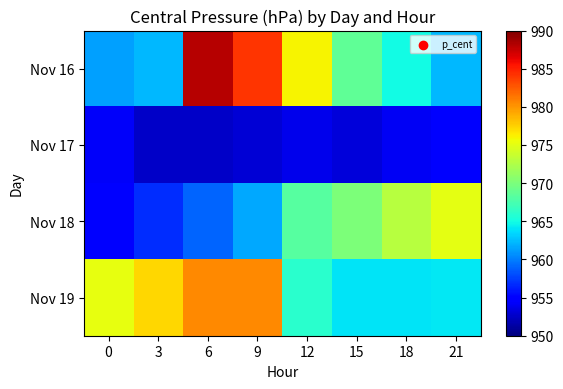

At 6, list the series in order from largest to smallest.

Nov 16, Nov 19, Nov 18, Nov 17